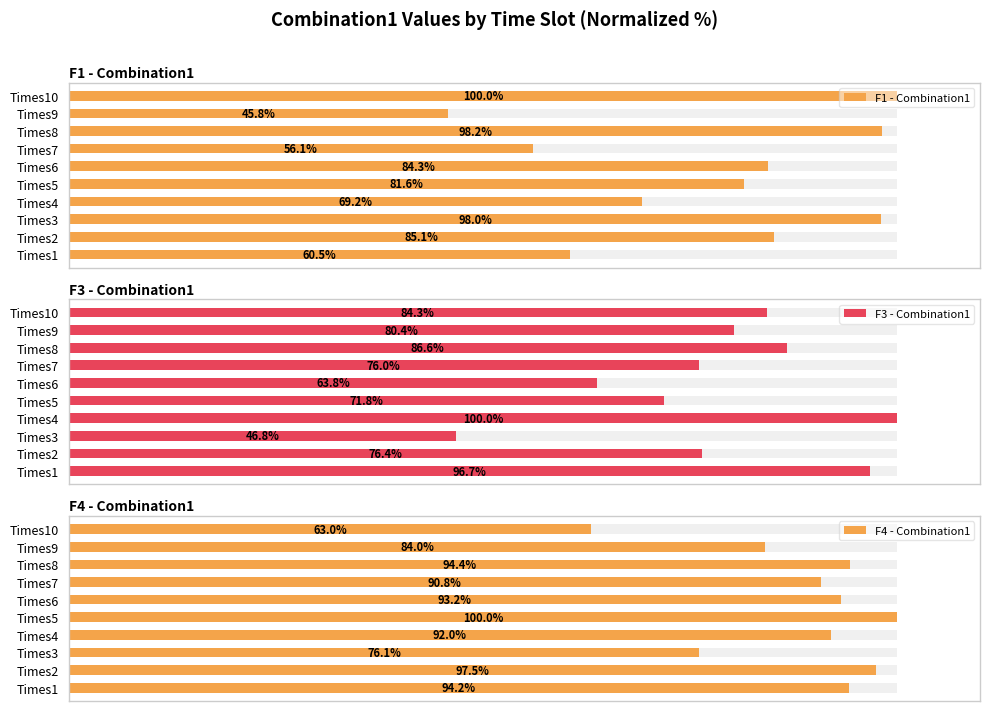

What is the sum of all F1 - Combination1 values?

778.9